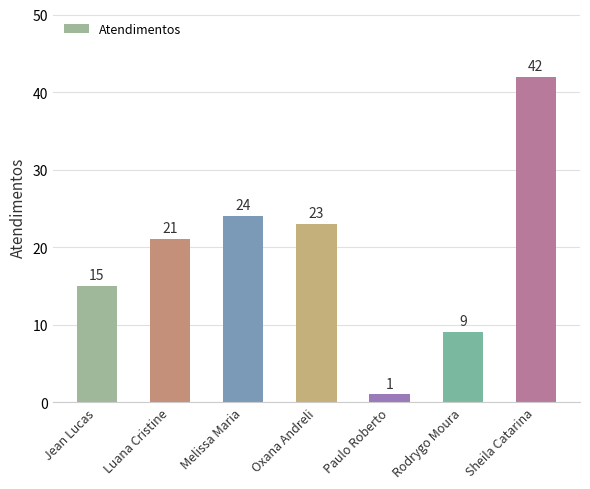

What is the value of the 5th bar from the left?

1